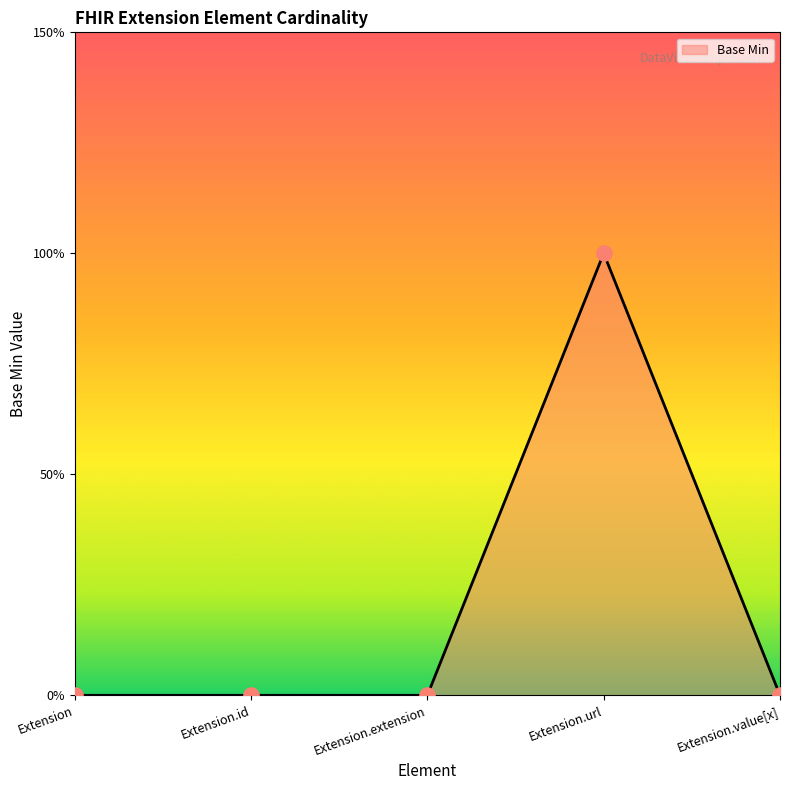

Does the chart have visible grid lines?

No